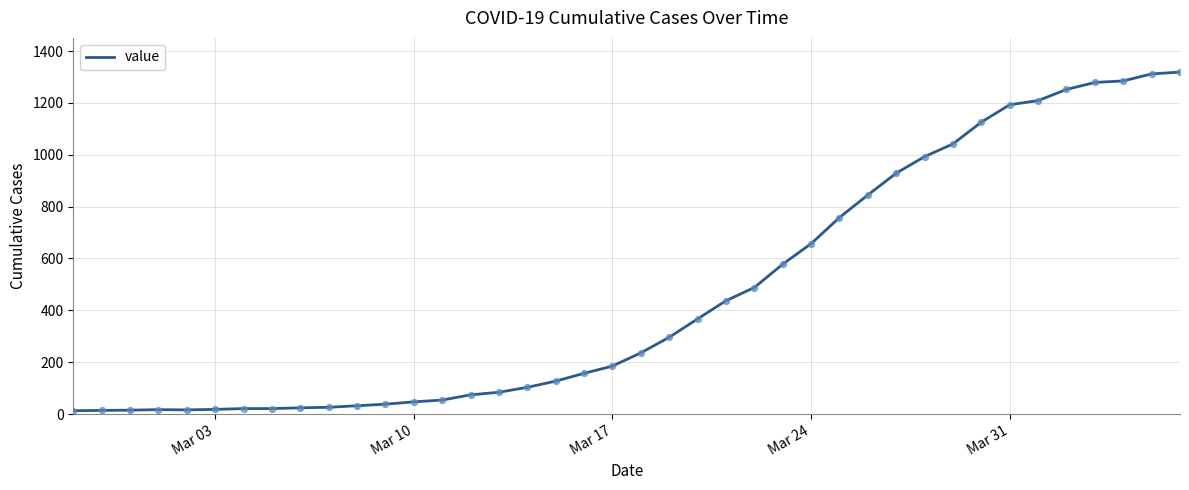

What is the difference between the maximum and minimum values?

1306